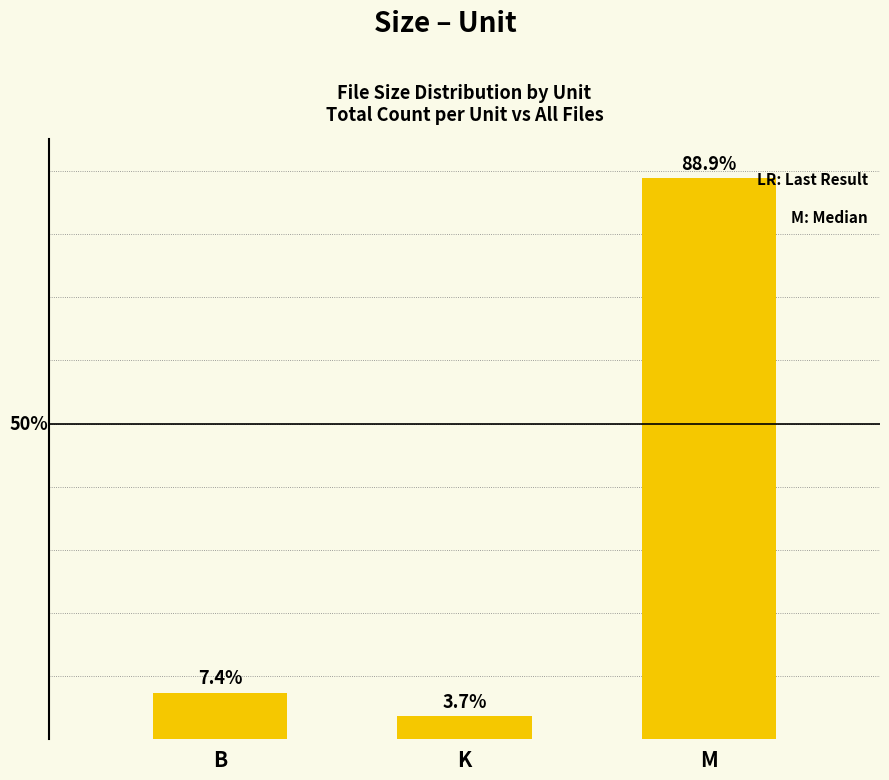

List the labels in order of value, largest first.

M, B, K